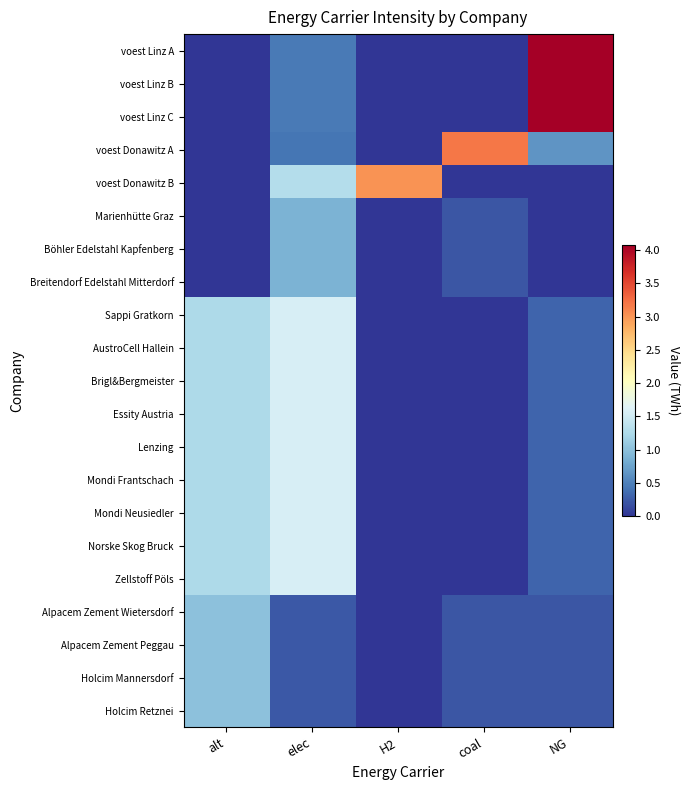

Reading right to left, what are all the values shown in this chart?

voest Linz A: NG=4.1	coal=0.0	H2=0.0	elec=0.5	alt=0.0
voest Linz B: NG=4.1	coal=0.0	H2=0.0	elec=0.5	alt=0.0
voest Linz C: NG=4.1	coal=0.0	H2=0.0	elec=0.5	alt=0.0
voest Donawitz A: NG=0.6	coal=3.2	H2=0.0	elec=0.4	alt=0.0
voest Donawitz B: NG=0.0	coal=0.0	H2=3.0	elec=1.3	alt=0.0
Marienhütte Graz: NG=0.0	coal=0.2	H2=0.0	elec=0.9	alt=0.0
Böhler Edelstahl Kapfenberg: NG=0.0	coal=0.2	H2=0.0	elec=0.9	alt=0.0
Breitendorf Edelstahl Mitterdorf: NG=0.0	coal=0.2	H2=0.0	elec=0.9	alt=0.0
Sappi Gratkorn: NG=0.3	coal=0.0	H2=0.0	elec=1.6	alt=1.2
AustroCell Hallein: NG=0.3	coal=0.0	H2=0.0	elec=1.6	alt=1.2
Brigl&Bergmeister: NG=0.3	coal=0.0	H2=0.0	elec=1.6	alt=1.2
Essity Austria: NG=0.3	coal=0.0	H2=0.0	elec=1.6	alt=1.2
Lenzing: NG=0.3	coal=0.0	H2=0.0	elec=1.6	alt=1.2
Mondi Frantschach: NG=0.3	coal=0.0	H2=0.0	elec=1.6	alt=1.2
Mondi Neusiedler: NG=0.3	coal=0.0	H2=0.0	elec=1.6	alt=1.2
Norske Skog Bruck: NG=0.3	coal=0.0	H2=0.0	elec=1.6	alt=1.2
Zellstoff Pöls: NG=0.3	coal=0.0	H2=0.0	elec=1.6	alt=1.2
Alpacem Zement Wietersdorf: NG=0.2	coal=0.2	H2=0.0	elec=0.2	alt=1.0
Alpacem Zement Peggau: NG=0.2	coal=0.2	H2=0.0	elec=0.2	alt=1.0
Holcim Mannersdorf: NG=0.2	coal=0.2	H2=0.0	elec=0.2	alt=1.0
Holcim Retznei: NG=0.2	coal=0.2	H2=0.0	elec=0.2	alt=1.0